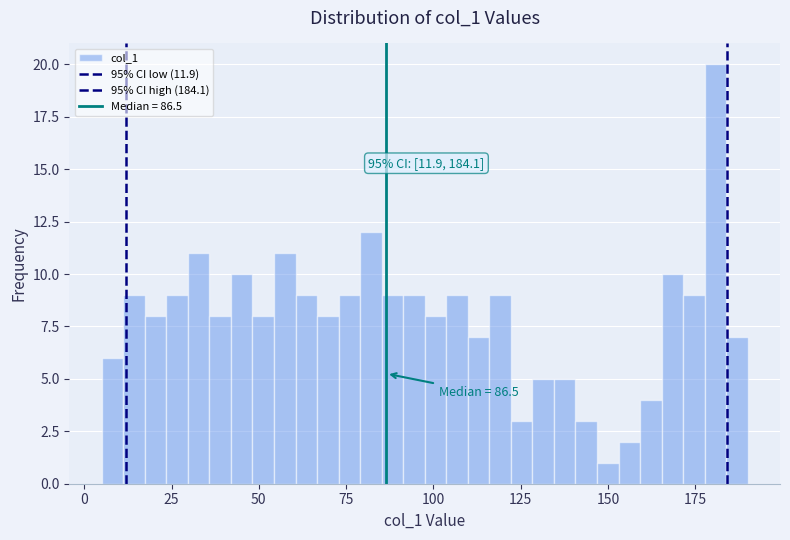

Around what value on the x-axis is the tallest bar? Give the approximate position of its centre, as read against the axis.

180